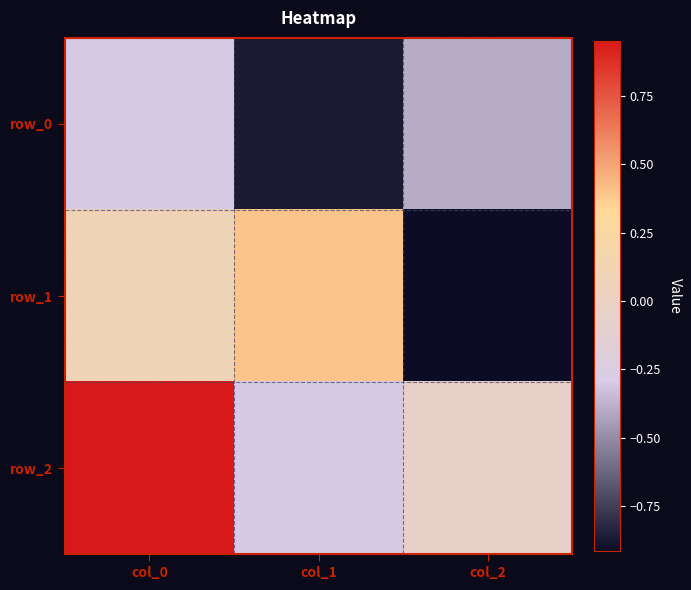

How many categories are shown in the chart?

3